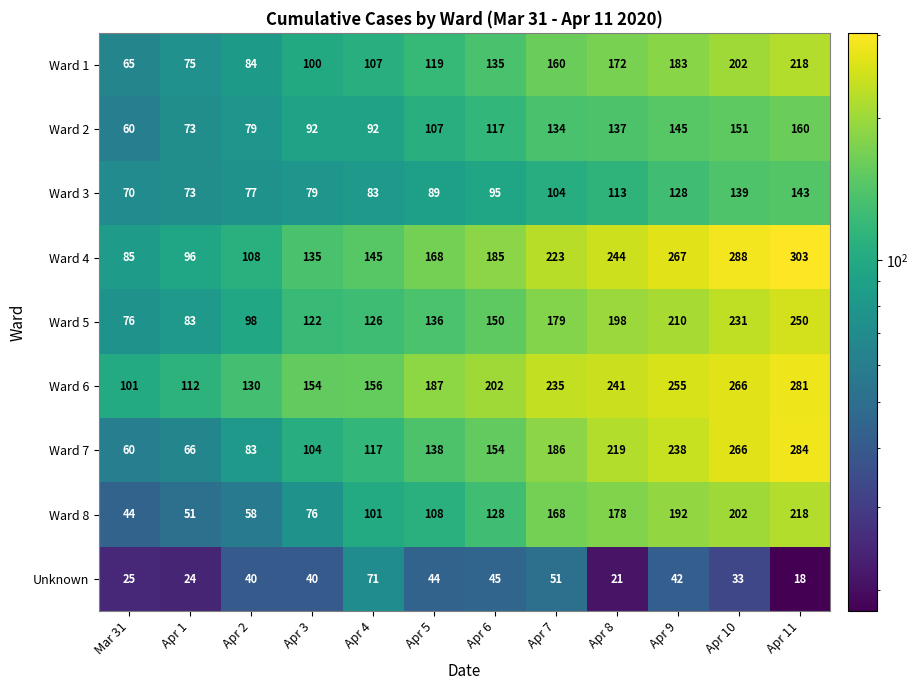

How many data points in Ward 6 are less than 202?

6